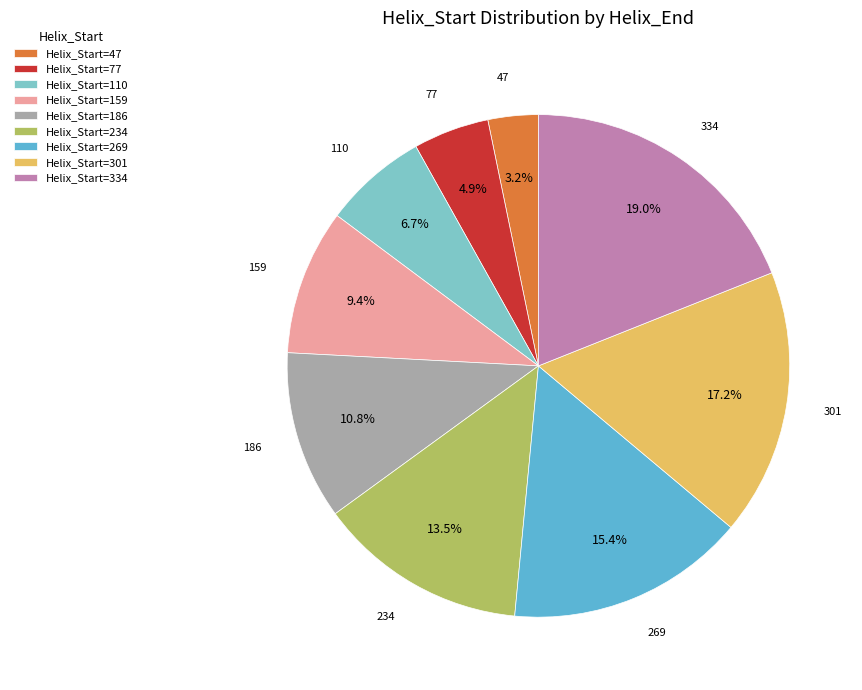

Is there any slice that represents more than half of the pie?

No